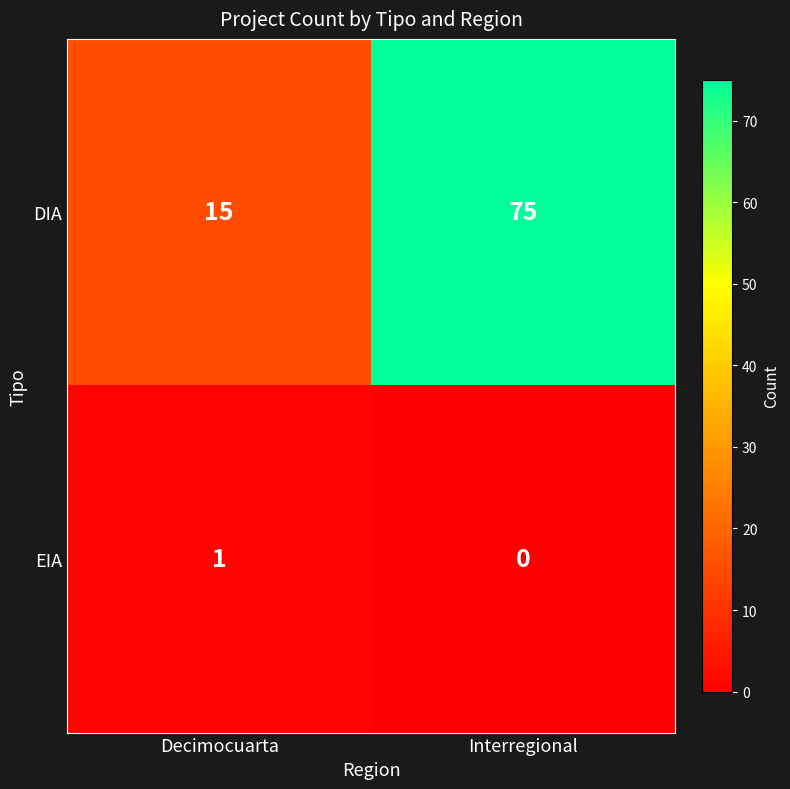

What is the difference between the maximum and minimum values in the DIA series?

60